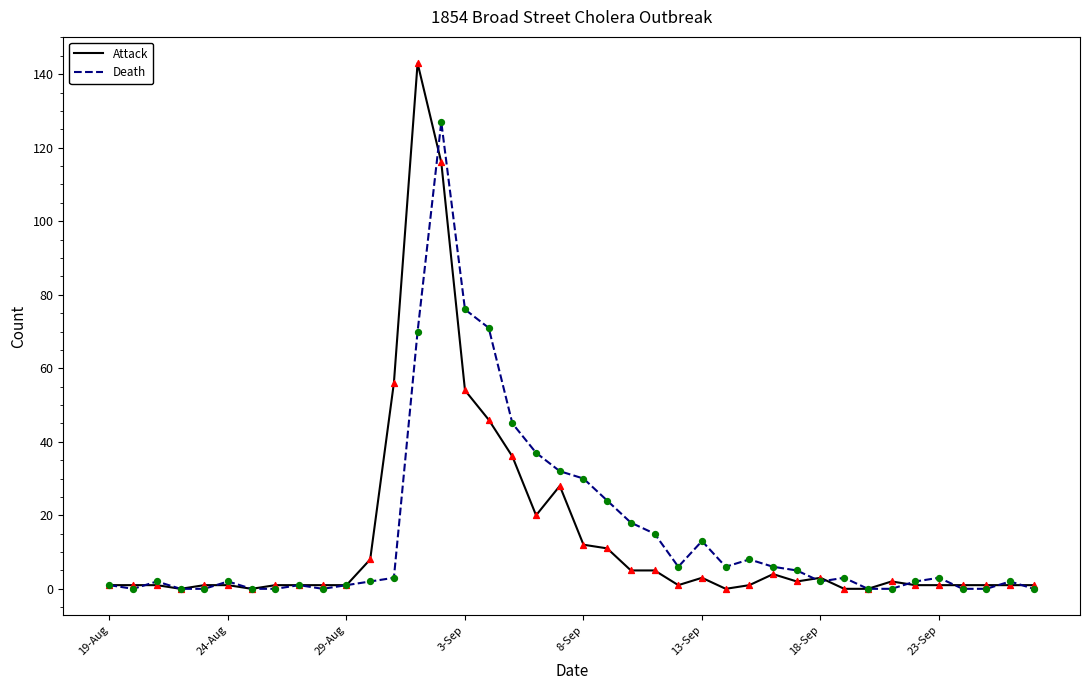

Rank the series by their maximum value, from lowest to highest.

Death, Attack